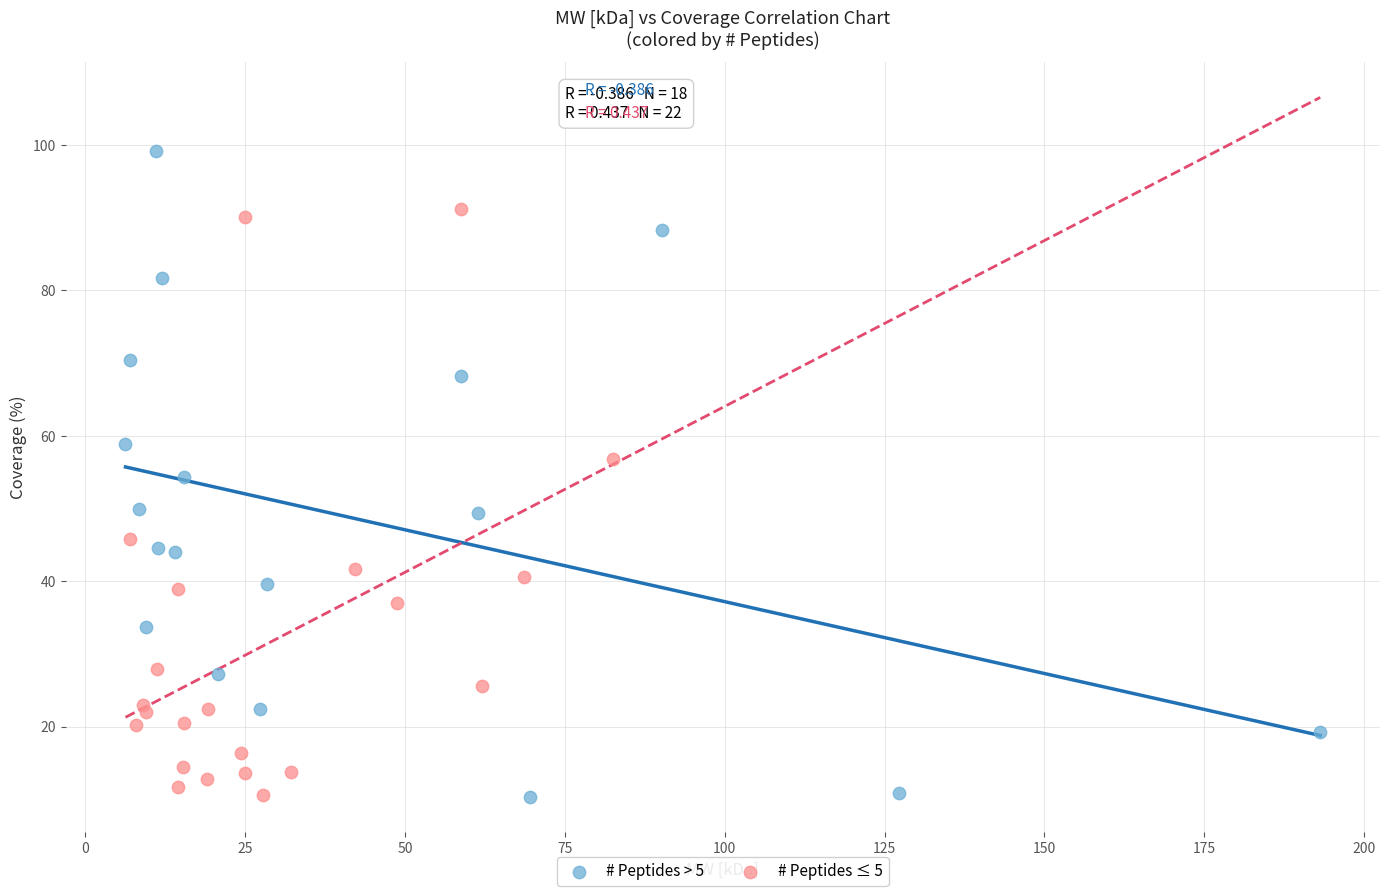

Which series contains the highest Y value?

# Peptides > 5